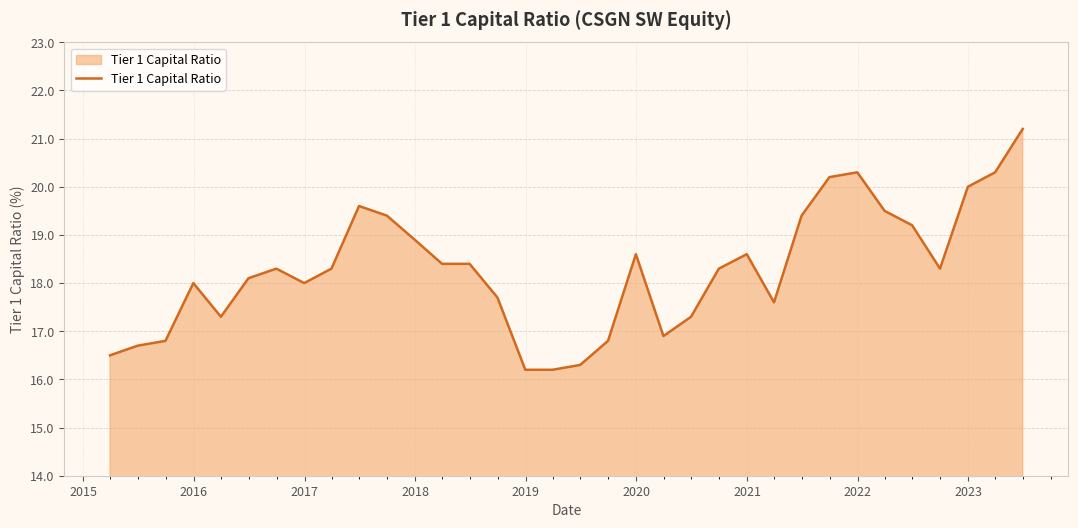

What is the maximum value shown in the chart?

21.2